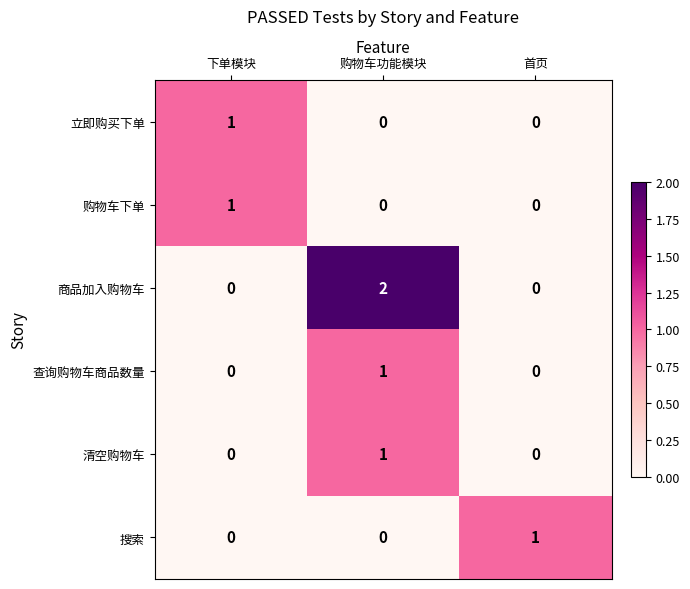

At how many categories does at least one series exceed 0?

3